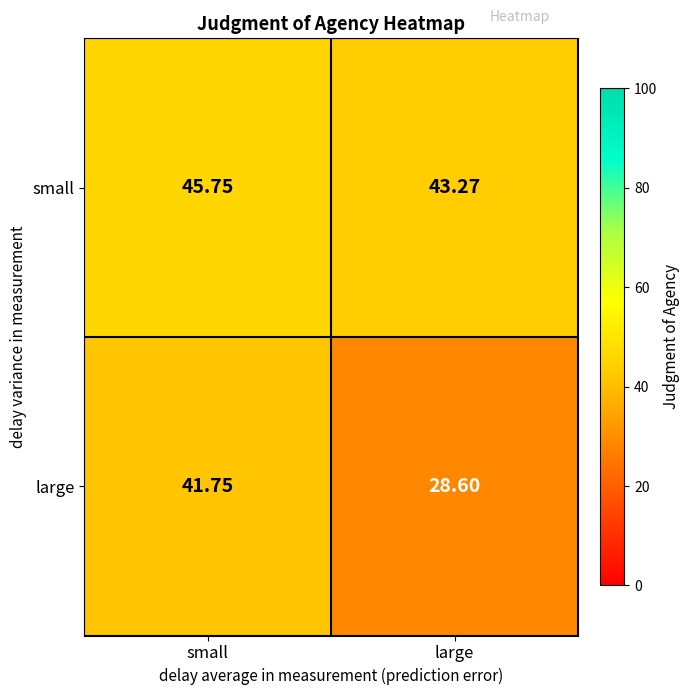

Rank the series at large from highest to lowest value.

small, large